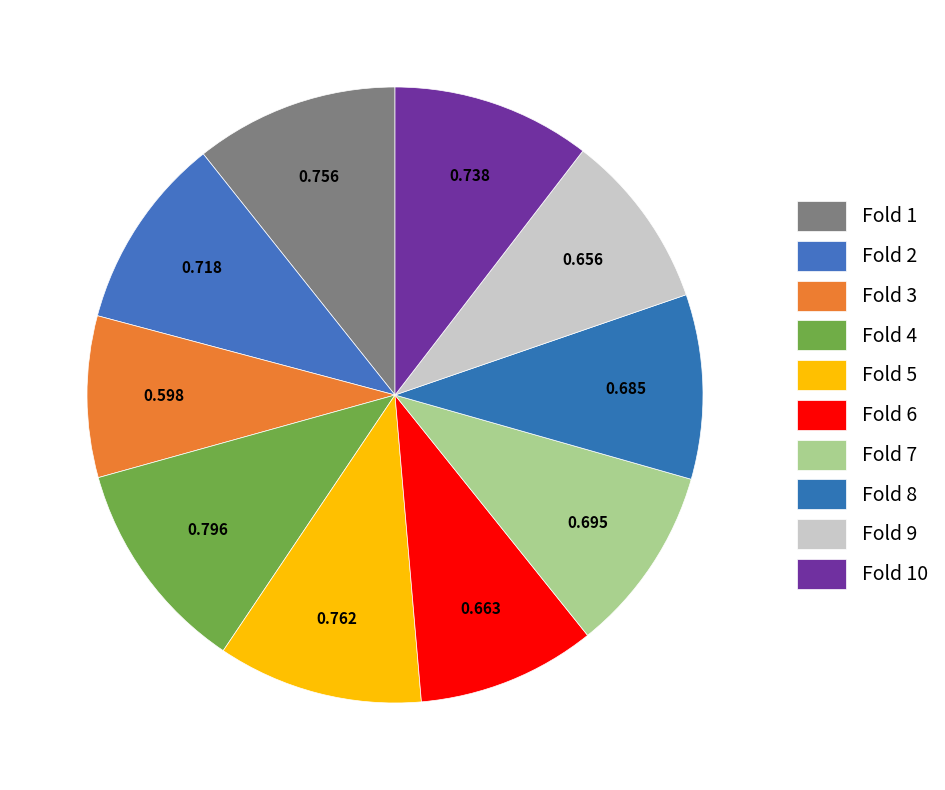

Count the number of slices in the pie.

10